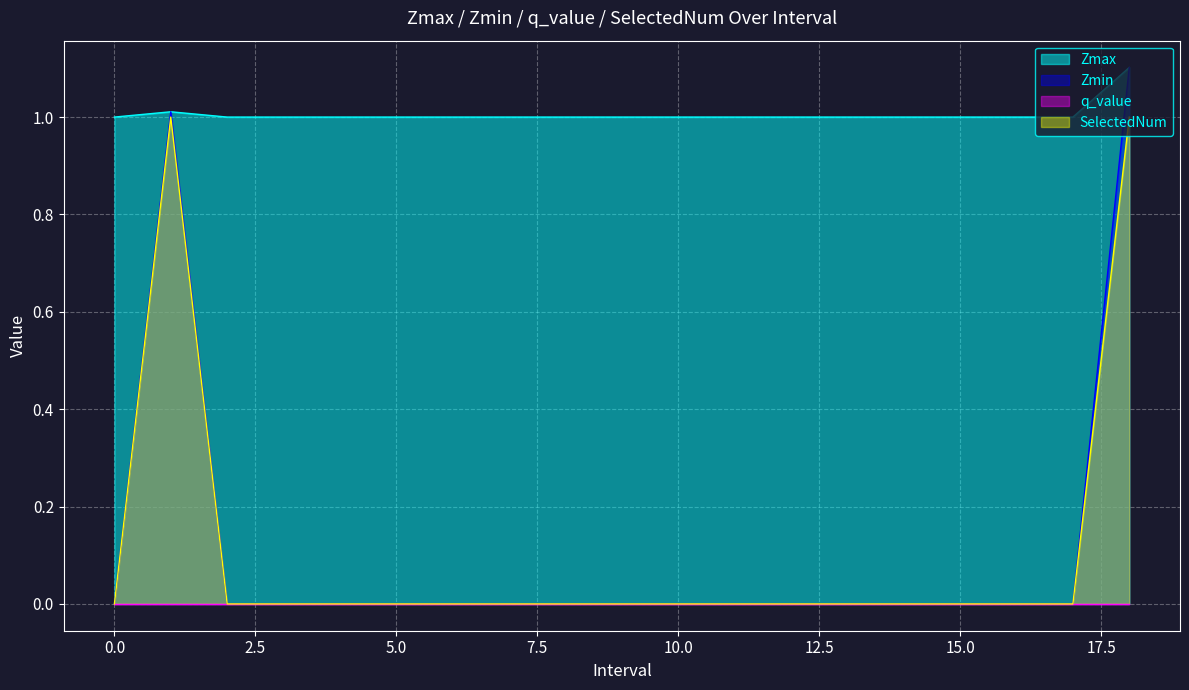

Which series has the largest total across all categories?

Zmax